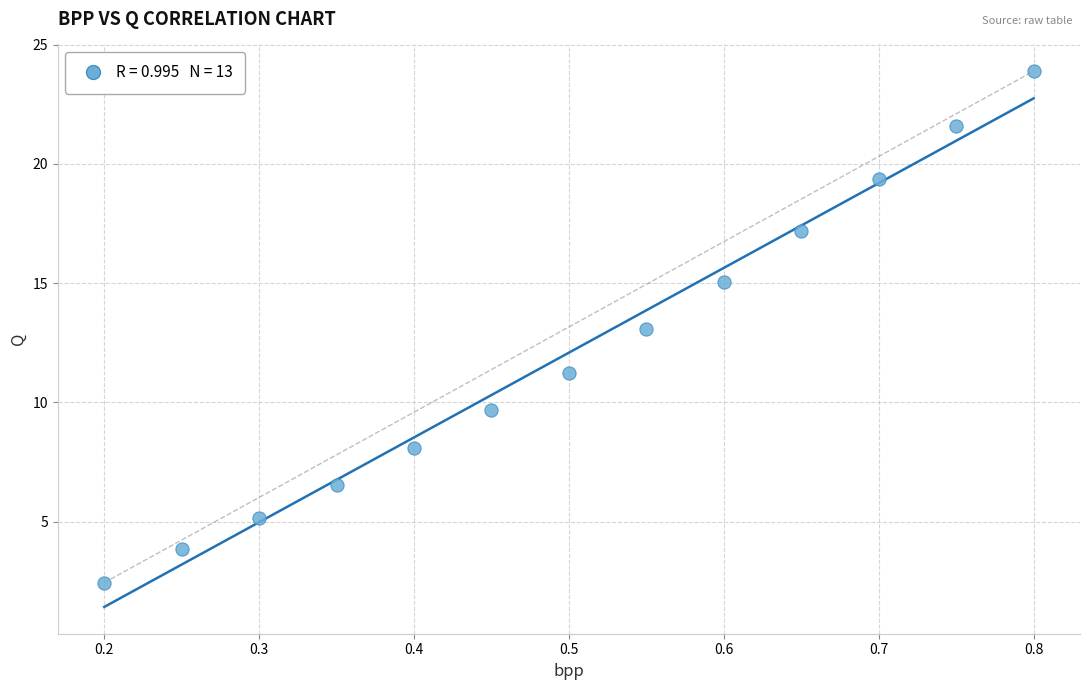

What is the range of Y values (max minus min)?

21.4